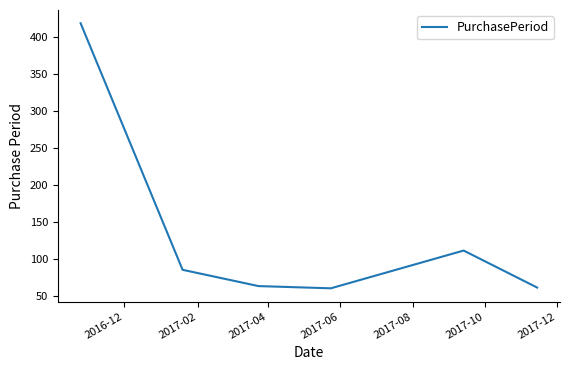

What is the maximum value shown in the chart?

419